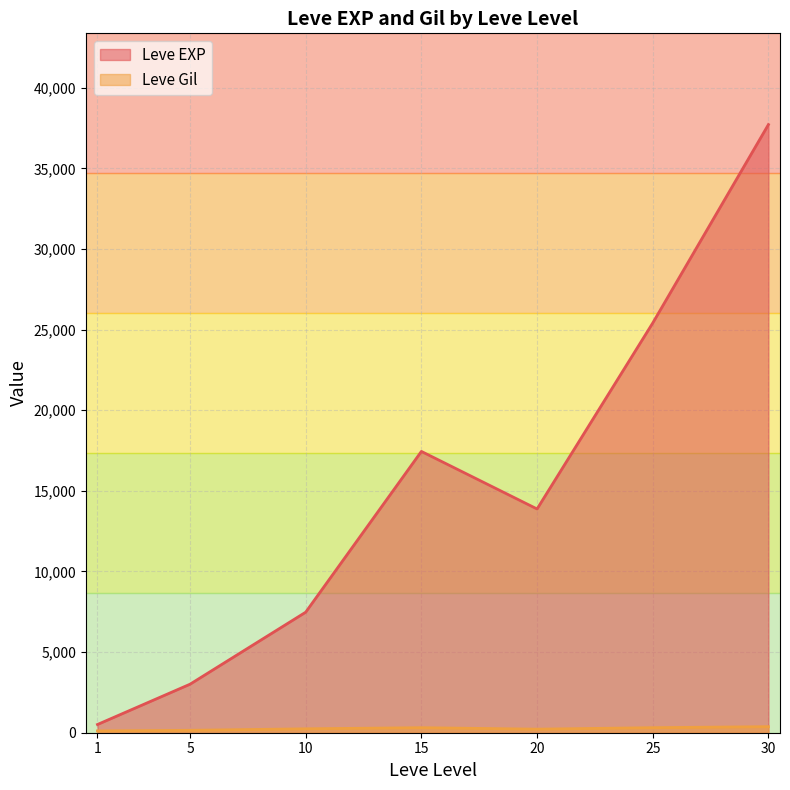

What is the difference between the Leve Gil values at 20 and 15?

237